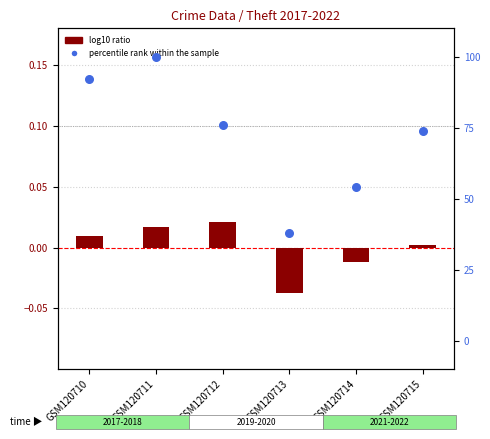

What is the total value across all series at GSM120710?

92.0